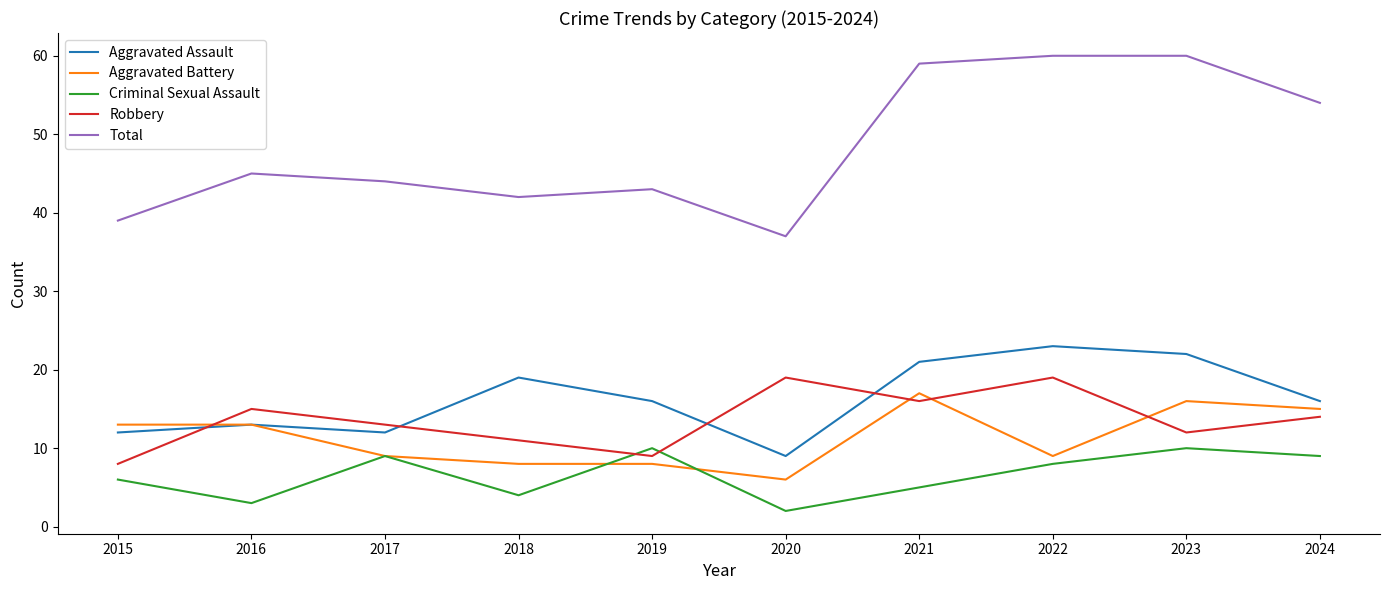

At how many categories does at least one series exceed 50?

4